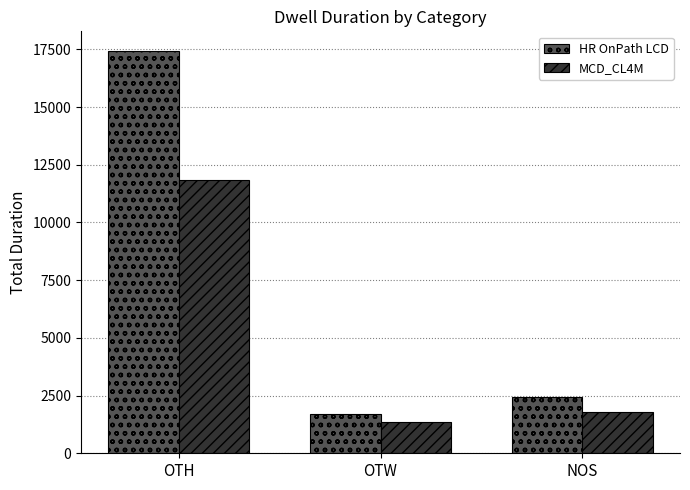

What position from the right is OTW?

2